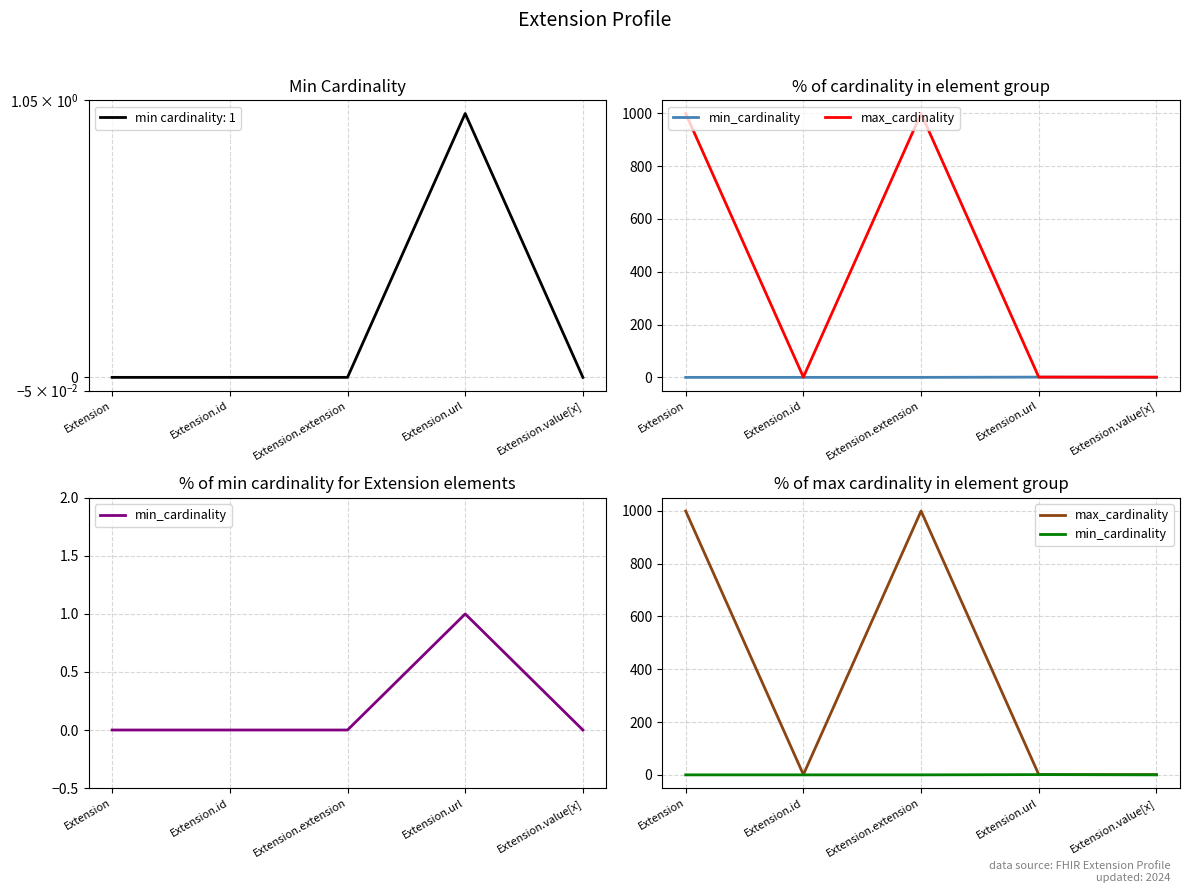

Between Extension.extension and Extension.value[x], which is larger?

Extension.extension